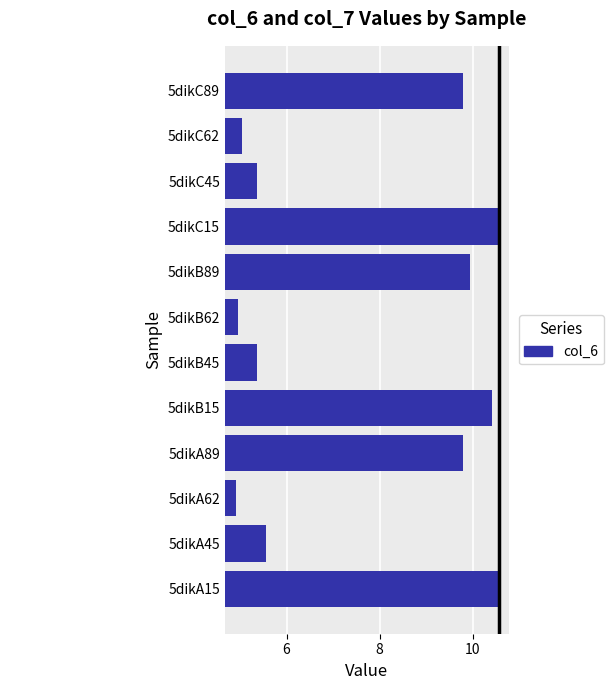

At which category does the chart reach its peak across all series?

5dikA15